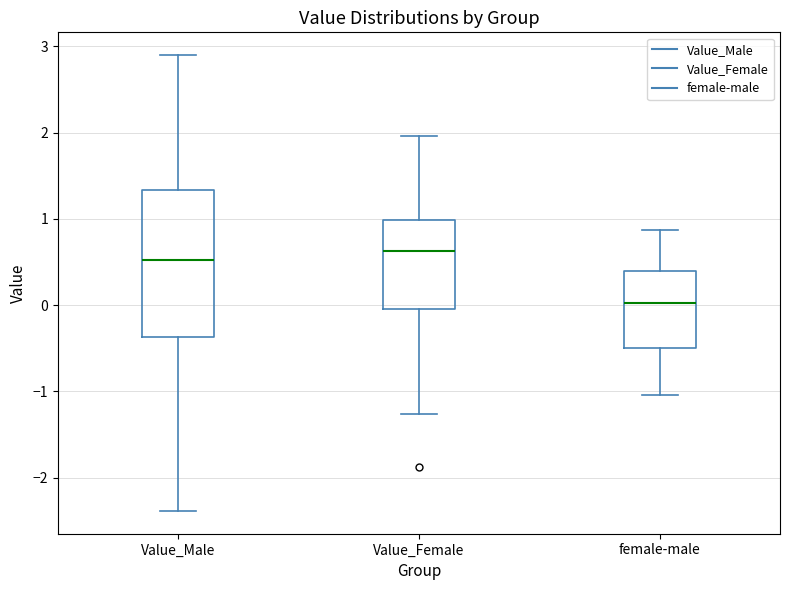

Where does the upper whisker of the box for female-male end on the y-axis? The values are not printed on the chart, so give them approximately, as read against the axis.

0.9